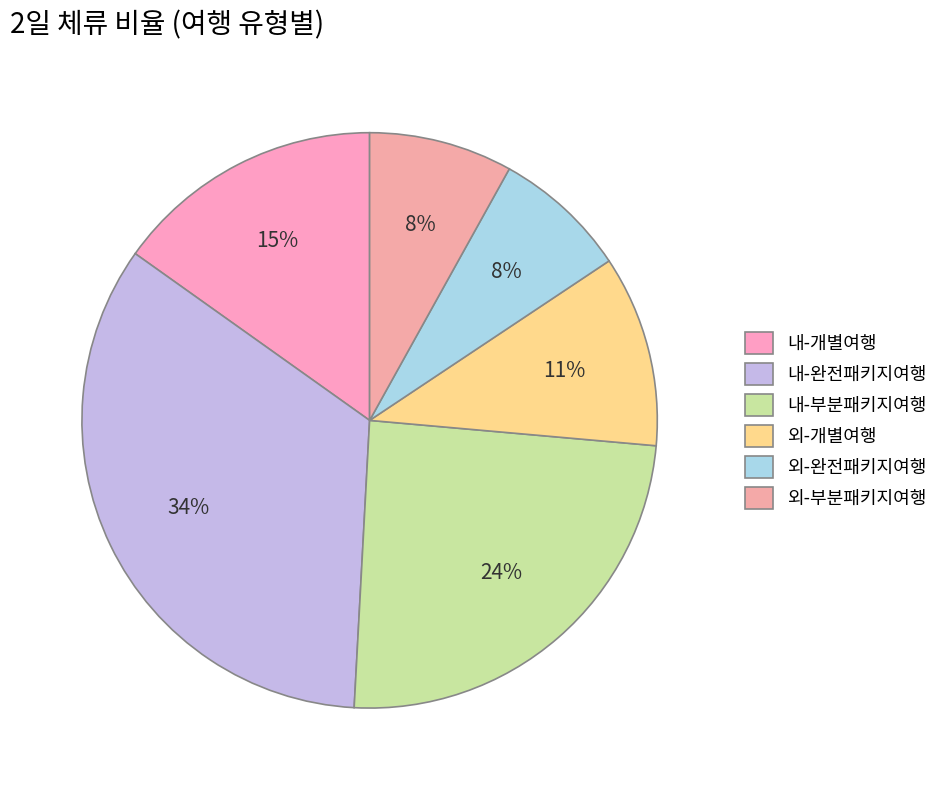

Is the sum of 외-개별여행 and 외-완전패키지여행 greater than half?

No